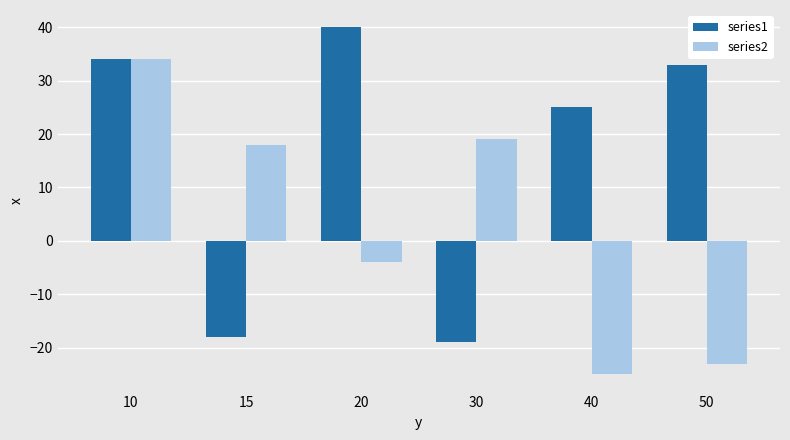

Reading right to left, extract all data points from this chart.

series1: 33	25	-19	40	-18	34
series2: -23	-25	19	-4	18	34